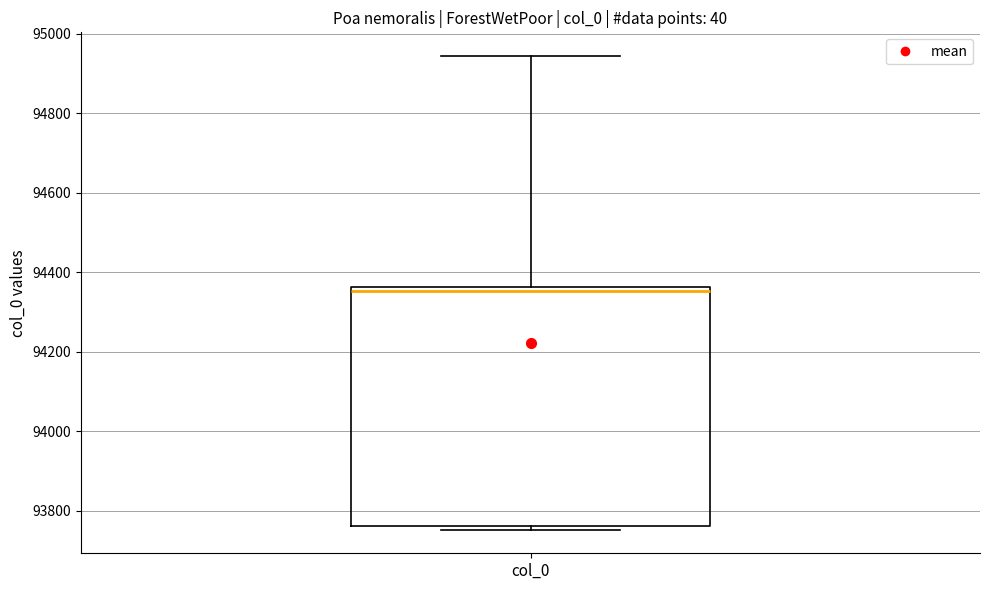

Where is the upper edge of the box for col_0 on the y-axis? The values are not printed on the chart, so give them approximately, as read against the axis.

94360